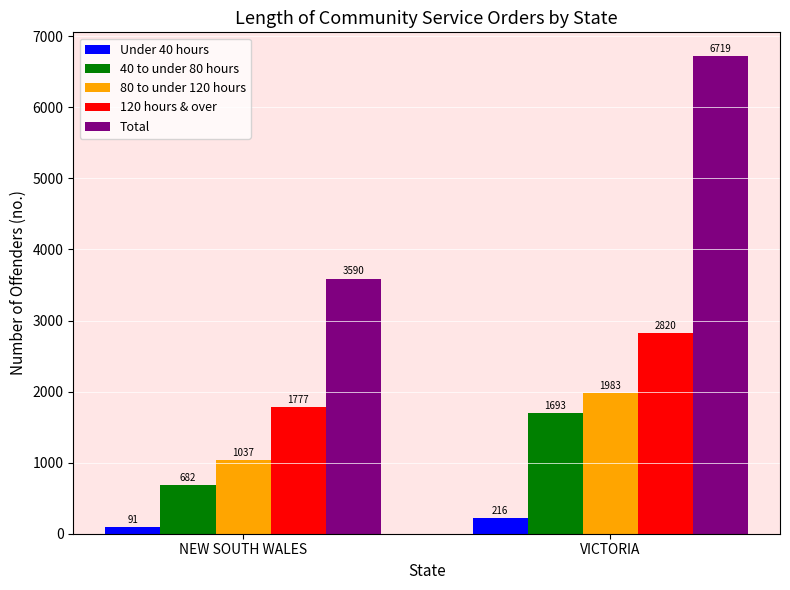

How many bars are there in each group?

5